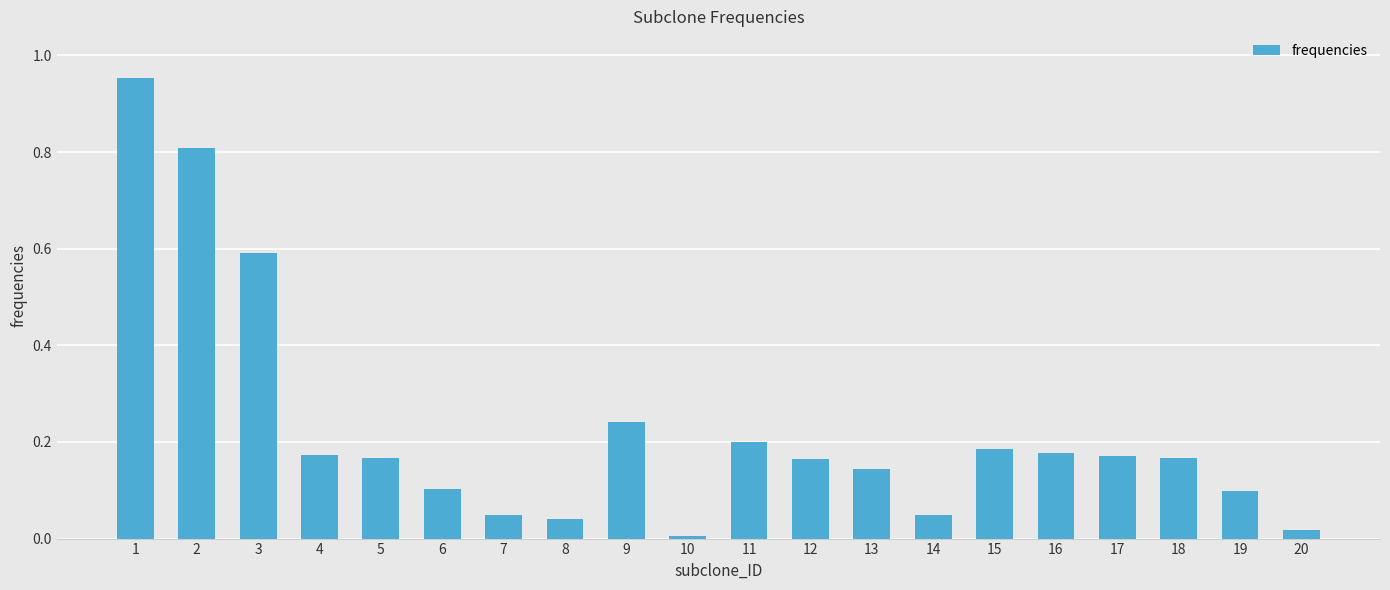

What is the sum of the values at 3 and 11?

0.8